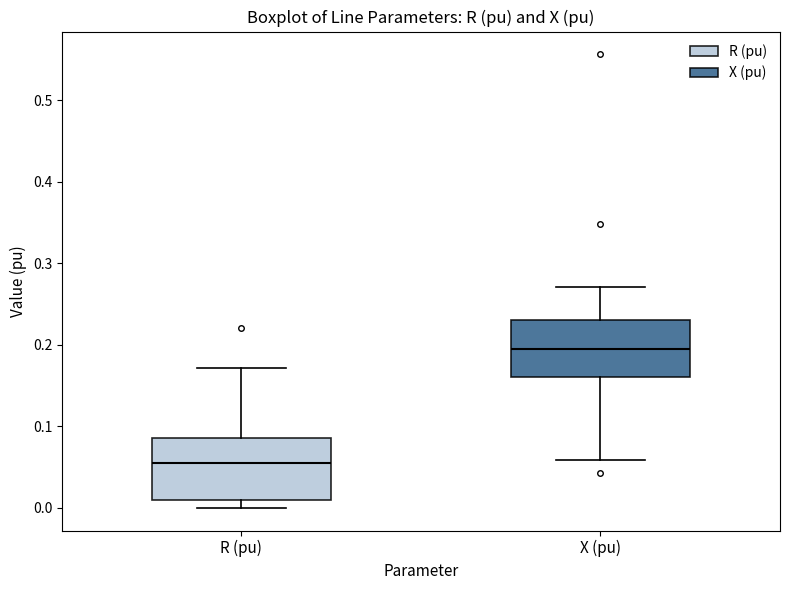

Which box's median line is the lowest?

R (pu)